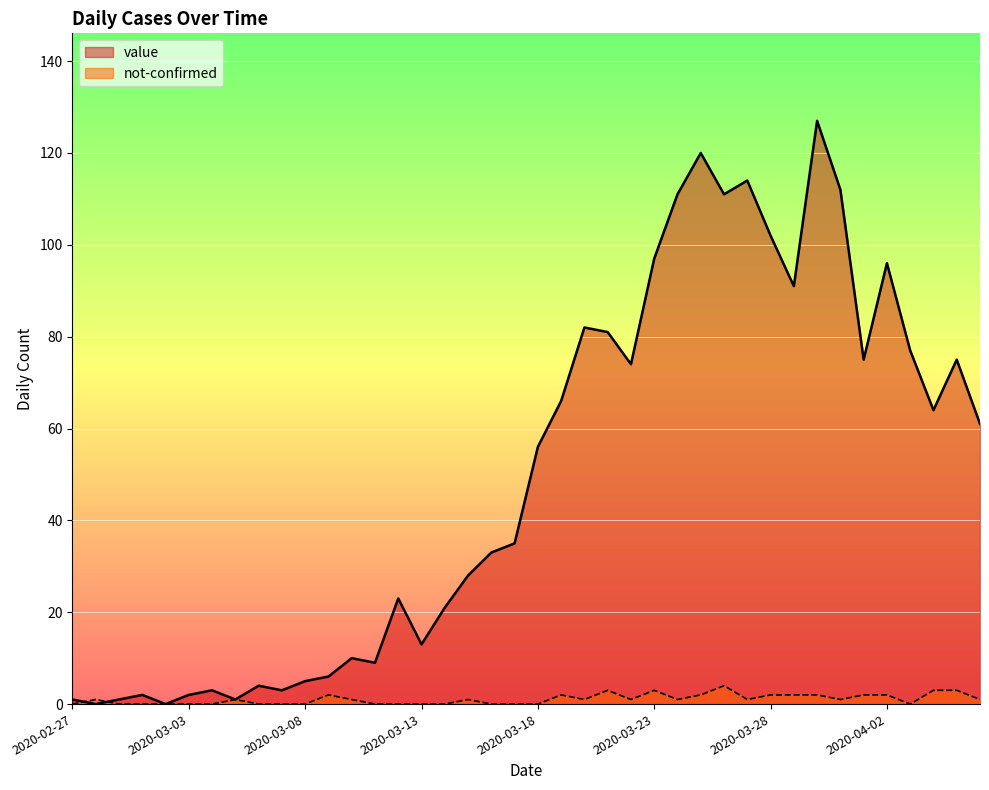

How many lines are shown in the chart?

2